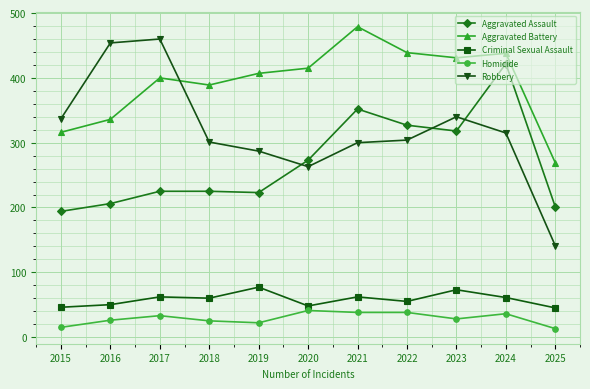

How many series are shown in this chart?

5